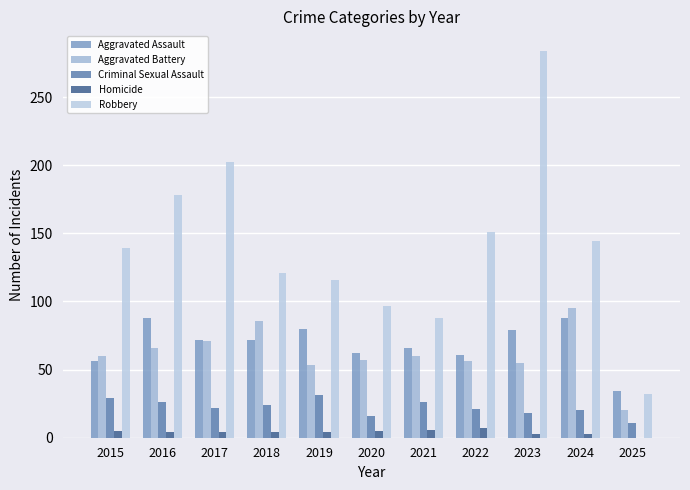

At which category is the sum across all series the highest?

2023